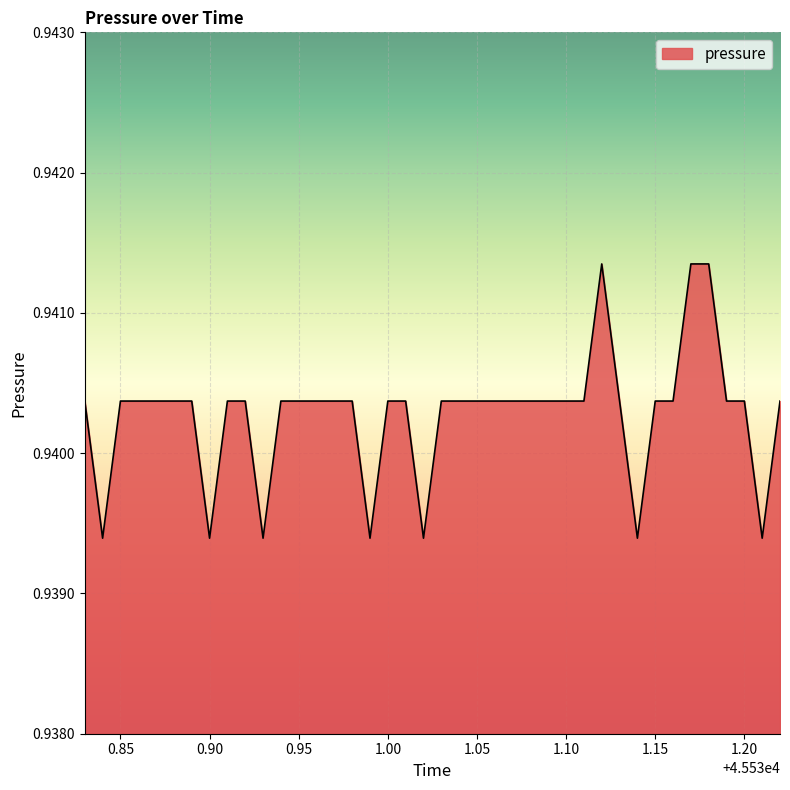

Reading left to right, list all the values displayed in this chart.

0.9	0.9	0.9	0.9	0.9	0.9	0.9	0.9	0.9	0.9	0.9	0.9	0.9	0.9	0.9	0.9	0.9	0.9	0.9	0.9	0.9	0.9	0.9	0.9	0.9	0.9	0.9	0.9	0.9	0.9	0.9	0.9	0.9	0.9	0.9	0.9	0.9	0.9	0.9	0.9